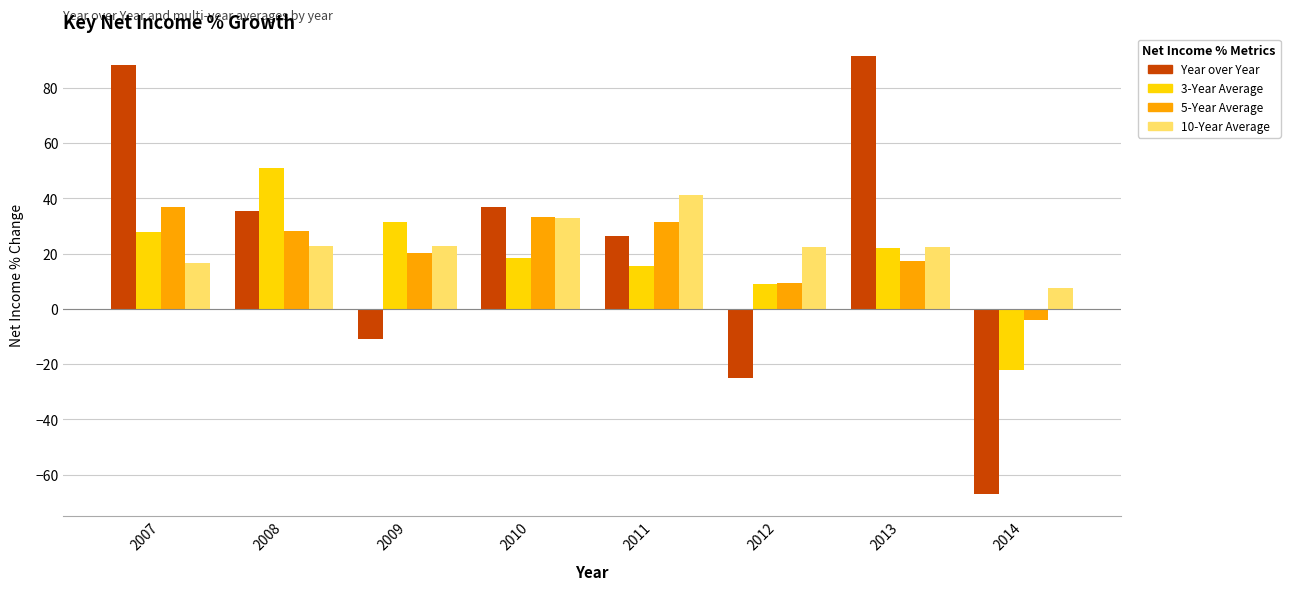

Which label corresponds to the largest value in the chart?

2013